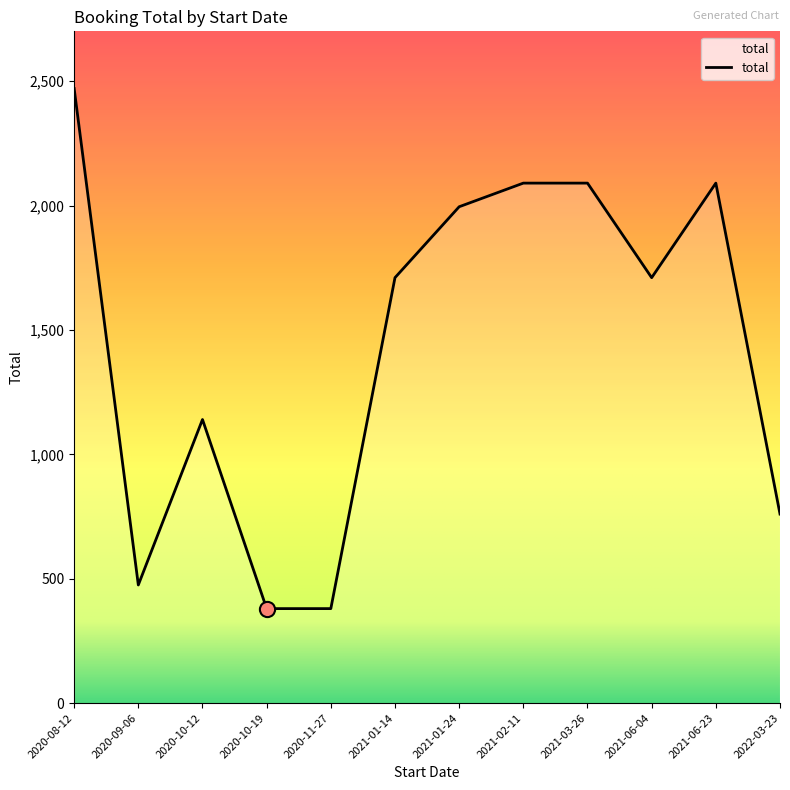

Which has a higher value, 2021-01-14 or 2022-03-23?

2021-01-14